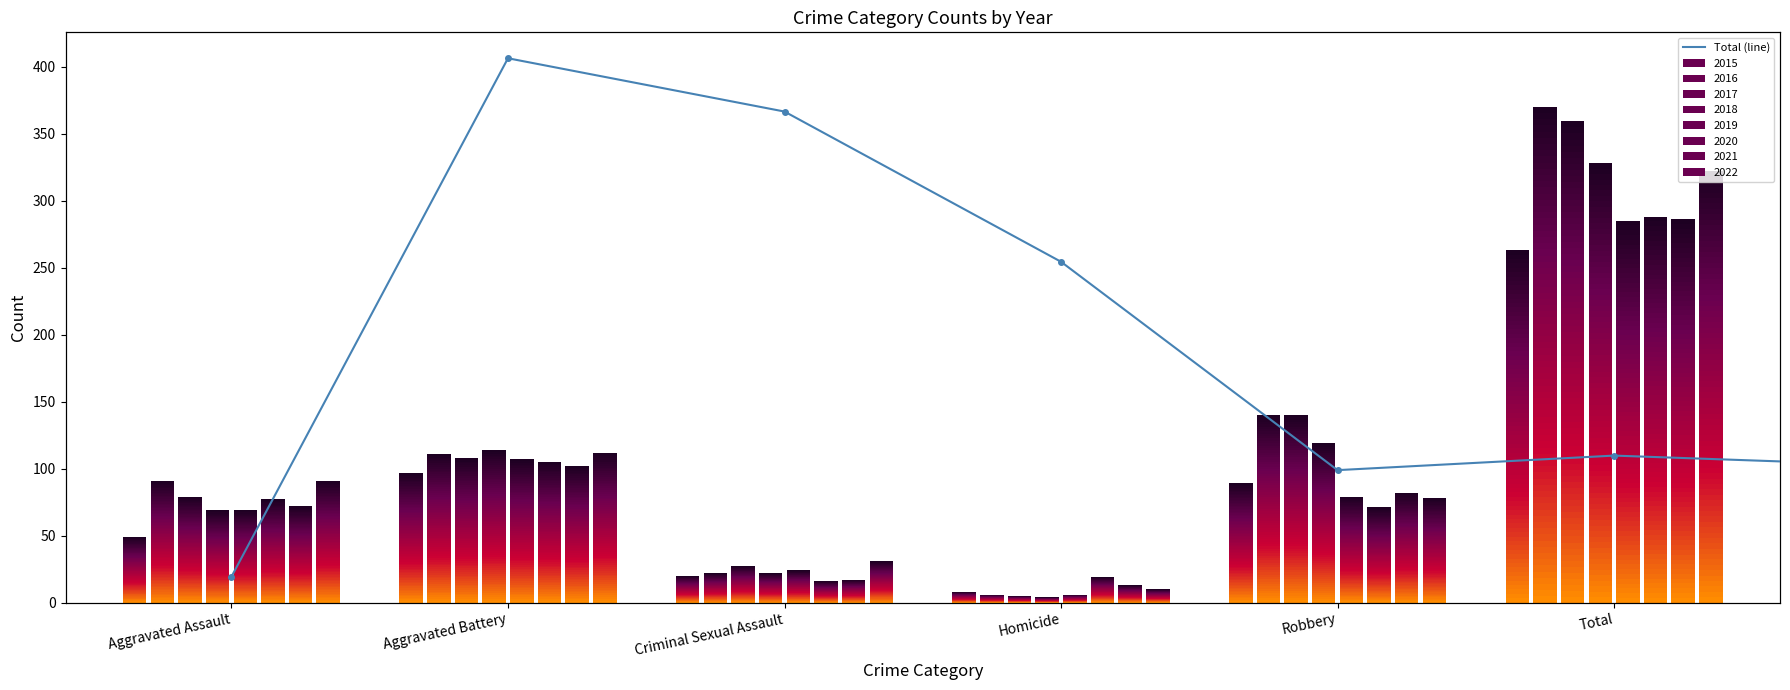

Where does the data first go above 322?

Aggravated Battery